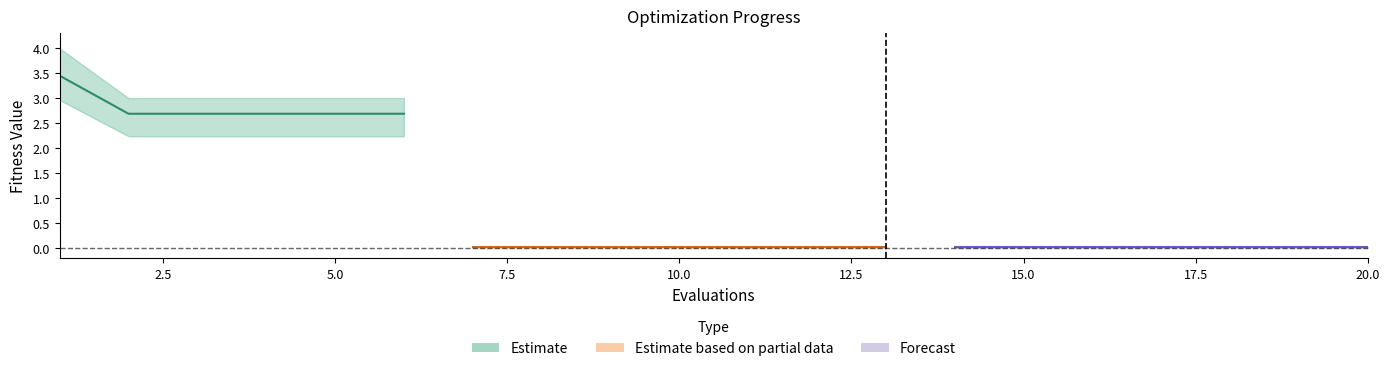

Which label corresponds to the smallest value in the chart?

7